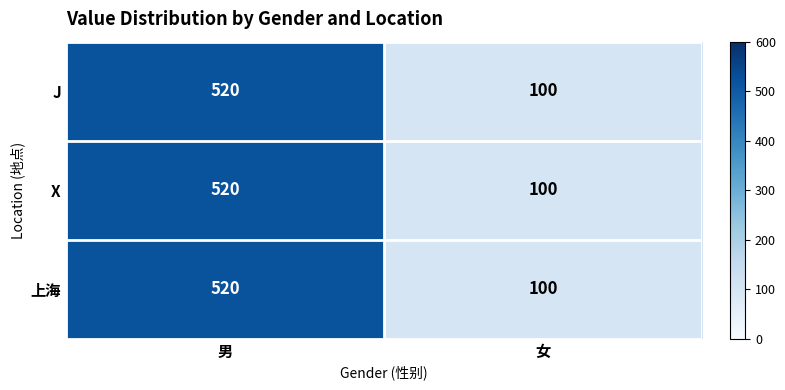

What is the difference between the maximum and minimum values in the 上海 series?

420